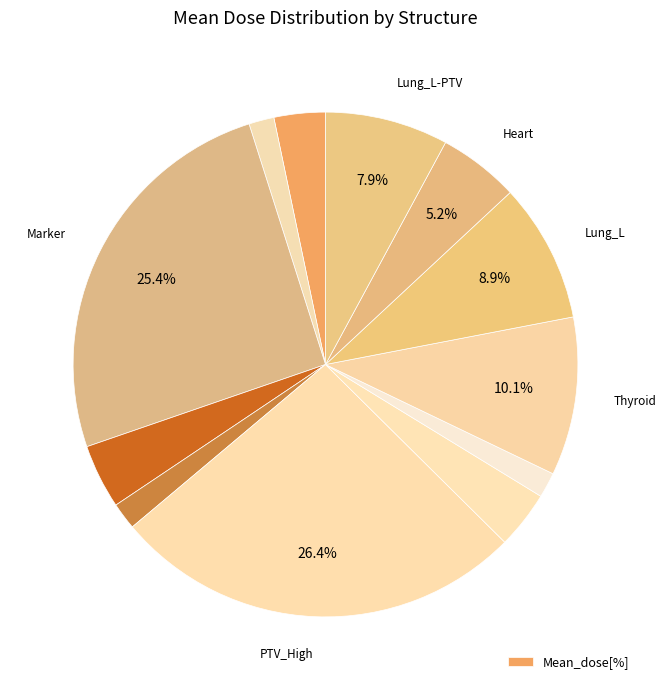

How many segments does this pie chart have?

12